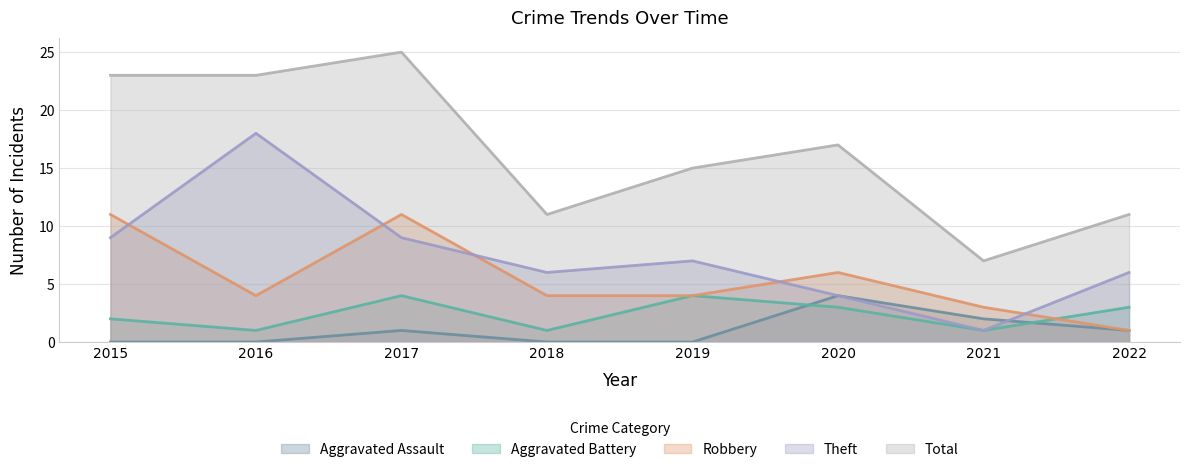

What is the maximum value for Aggravated Assault?

4